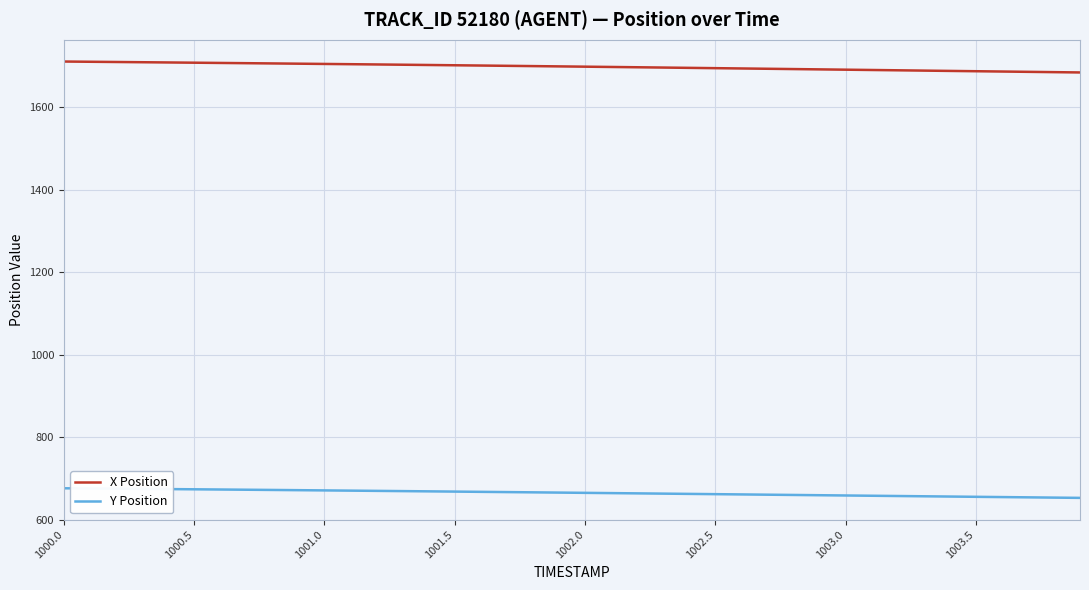

What is the difference between the maximum and minimum values in the Y Position series?

23.3